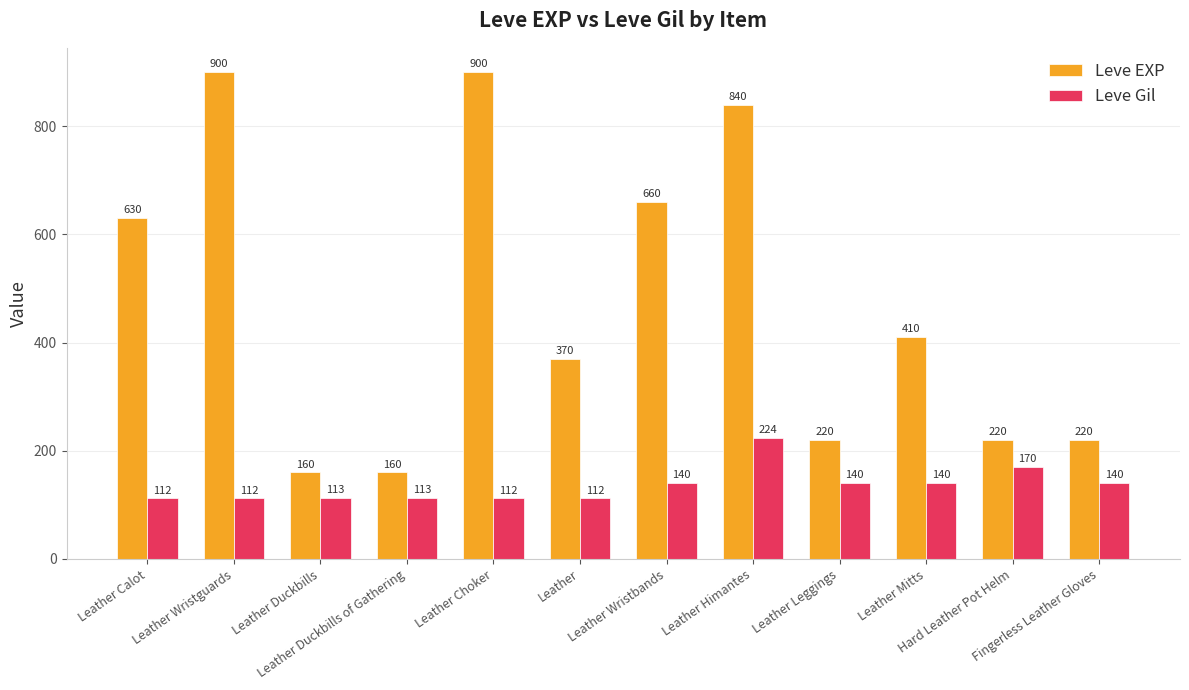

Where is Leve EXP nearest to the value 530?

Leather Calot